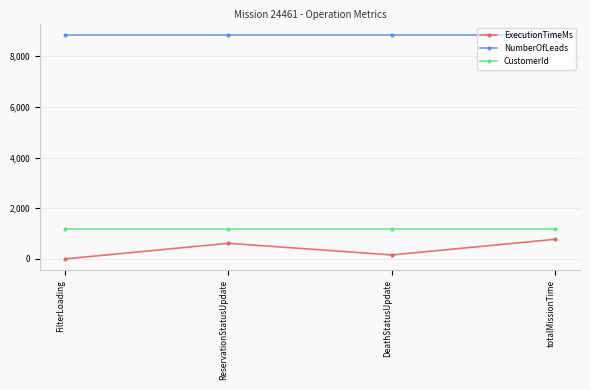

Is it true that CustomerId equals 1194 at DeathStatusUpdate?

True